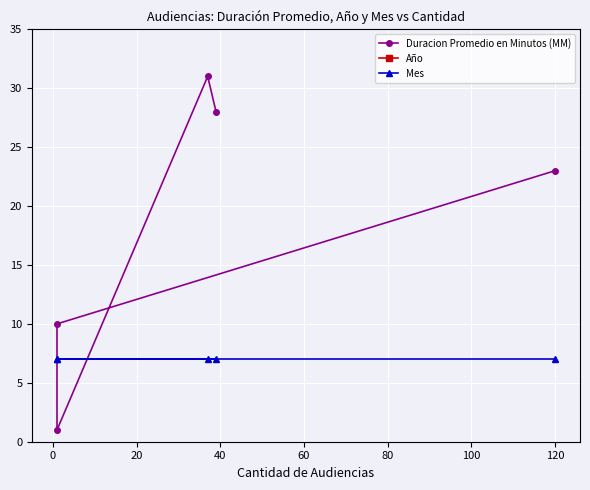

What is the spread (max minus min) of values at 0?

2010